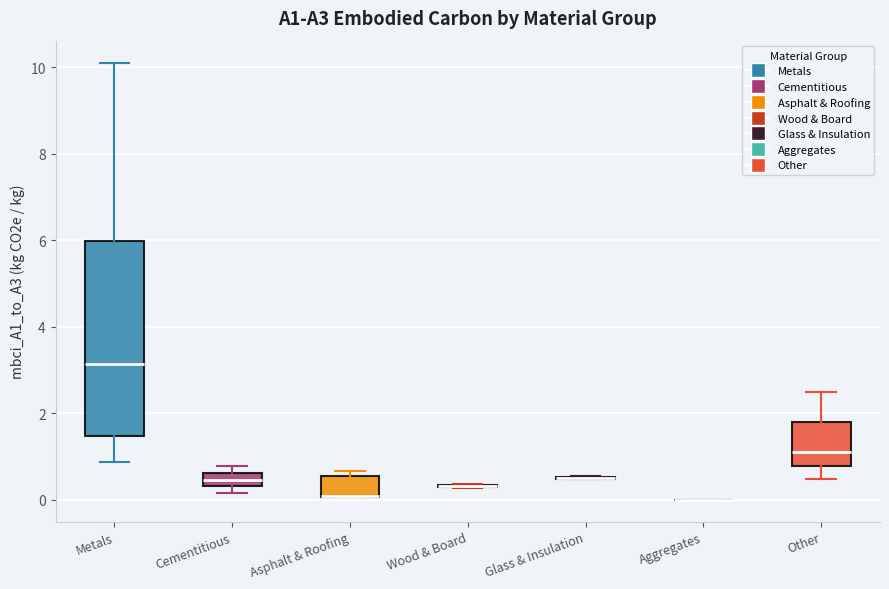

Which box is the tallest, from its lower edge to its upper edge?

Metals